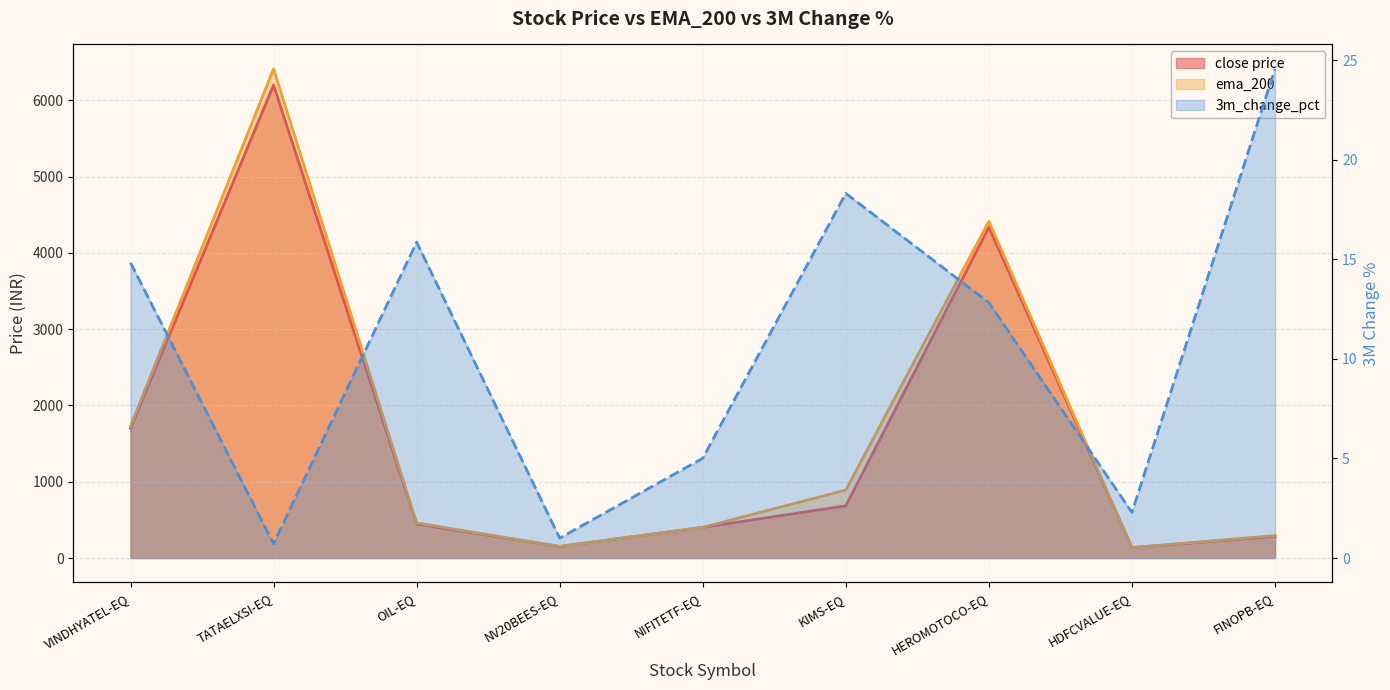

True or false: close price and ema_200 intersect in this chart.

False